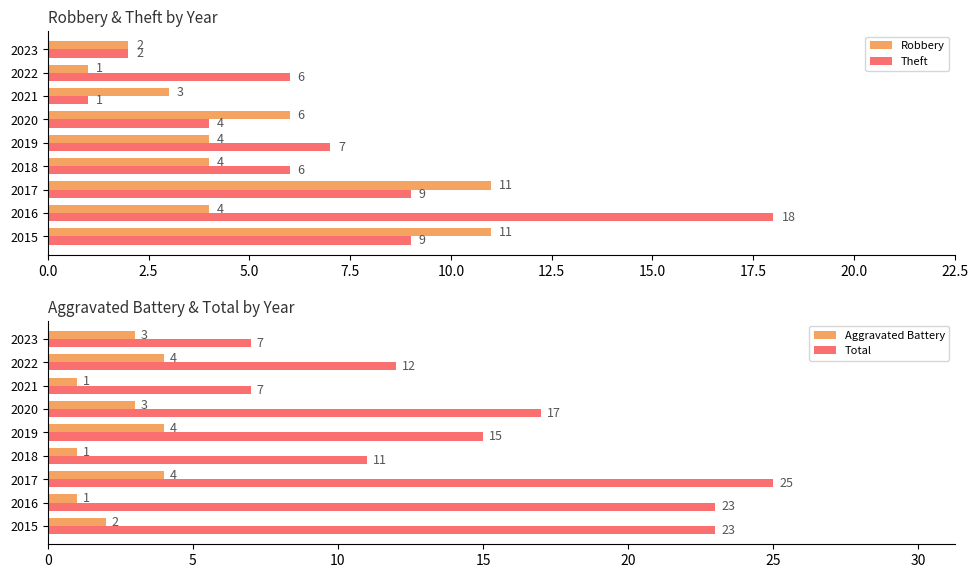

The Robbery series shows 1 at 2023. True or false?

False